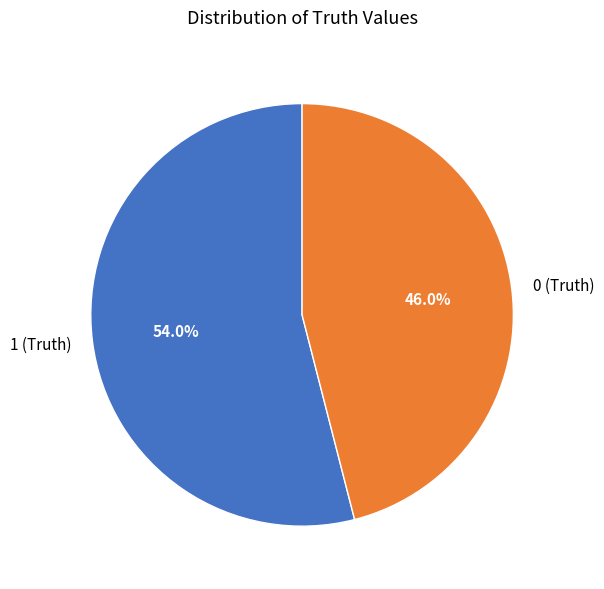

Which slice is the smallest?

0 (Truth)